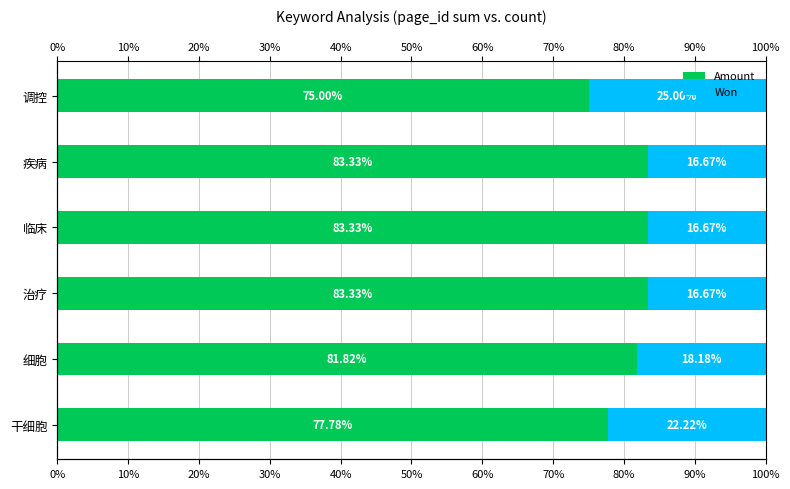

What is the highest value of the Amount series?

83.3